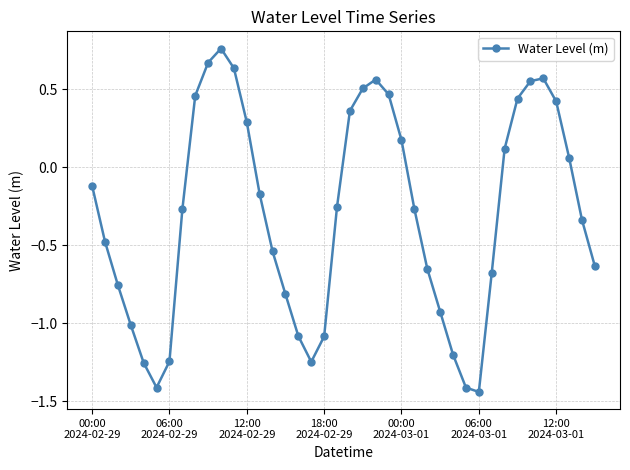

How many lines are shown in the chart?

1